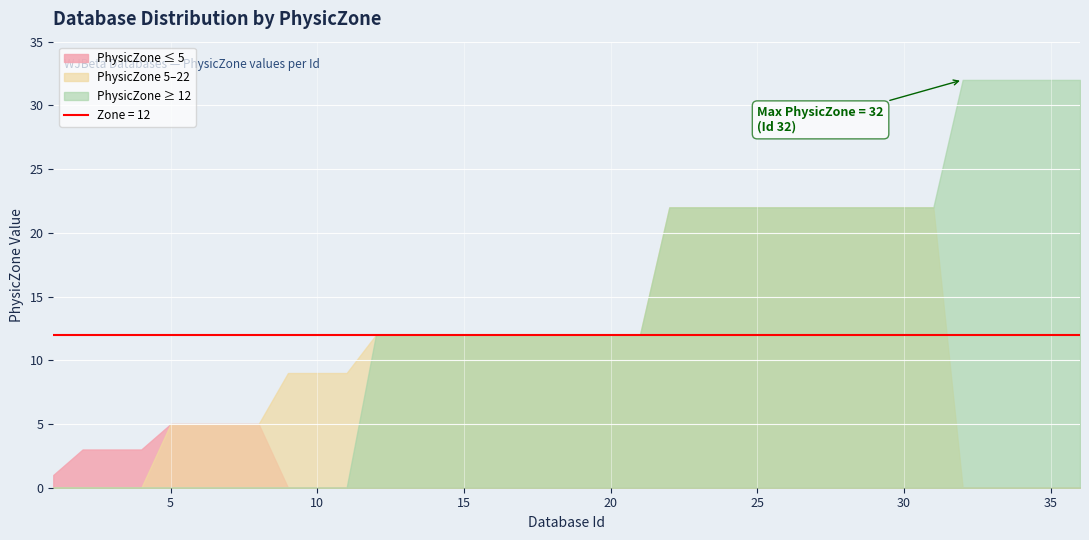

Reading right to left, transcribe all the data shown in this chart.

32	32	32	32	32	22	22	22	22	22	22	22	22	22	22	12	12	12	12	12	12	12	12	12	12	9	9	9	5	5	5	5	3	3	3	1